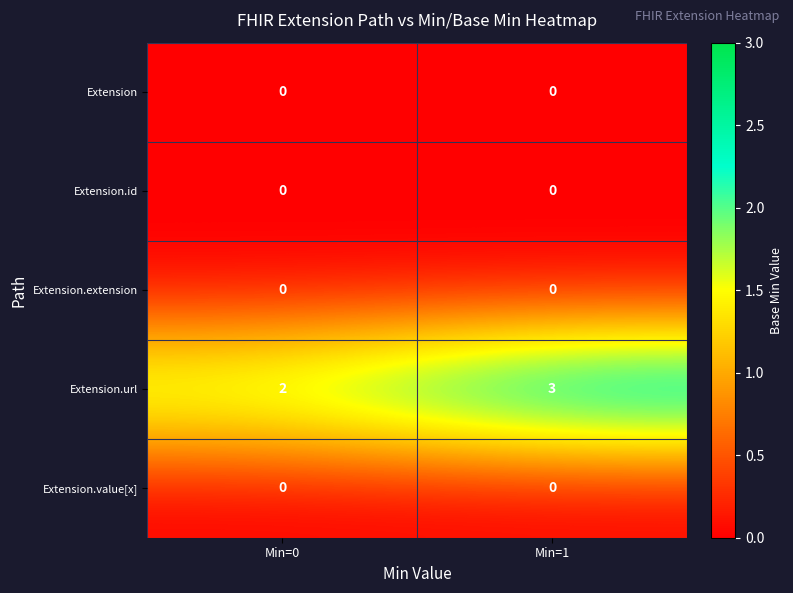

What is the approximate value of Extension.url at Min=1?

3